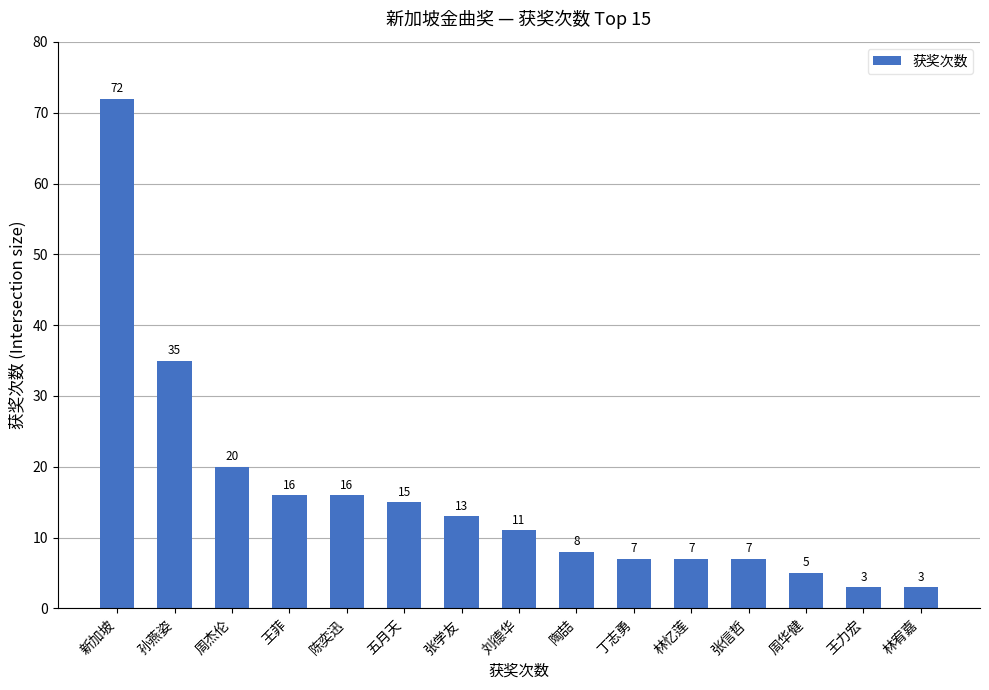

What position from the right is 张学友?

9